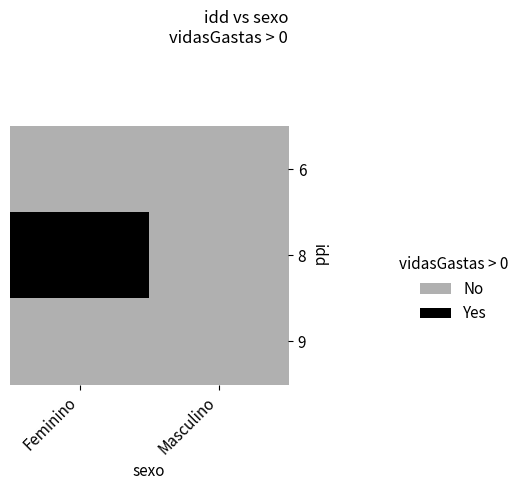

Which series has the widest spread of values?

8